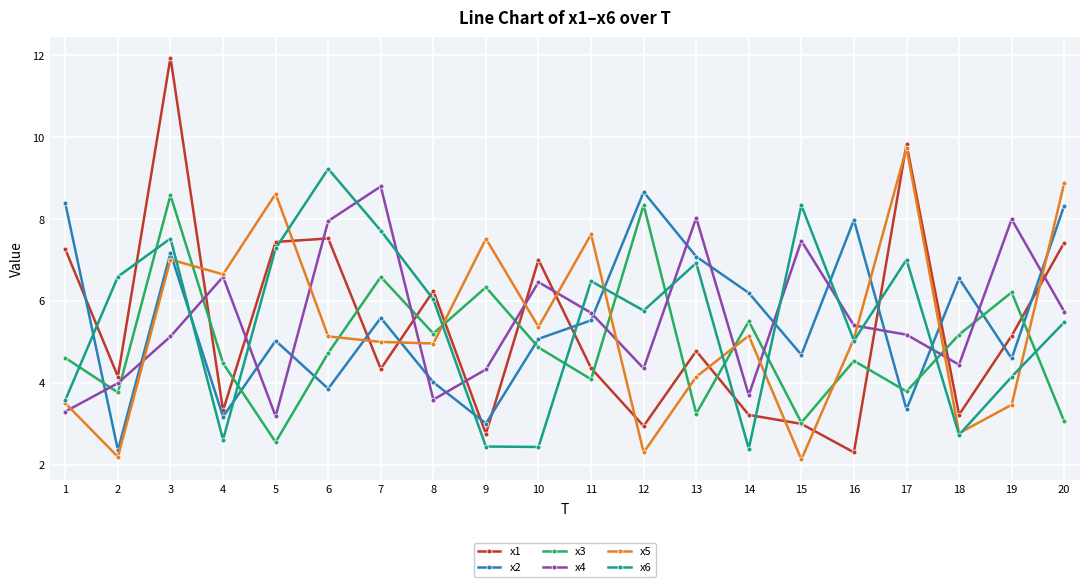

Where is the first local minimum for x1?

2